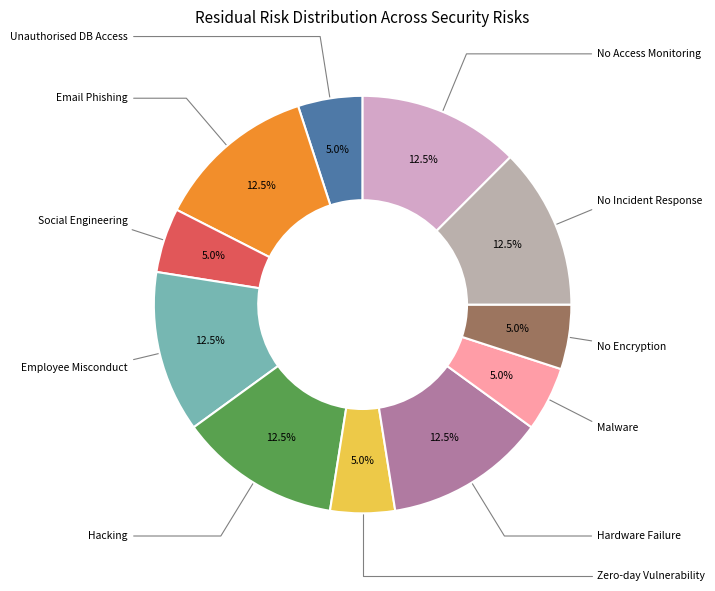

Does any single category account for the majority?

No